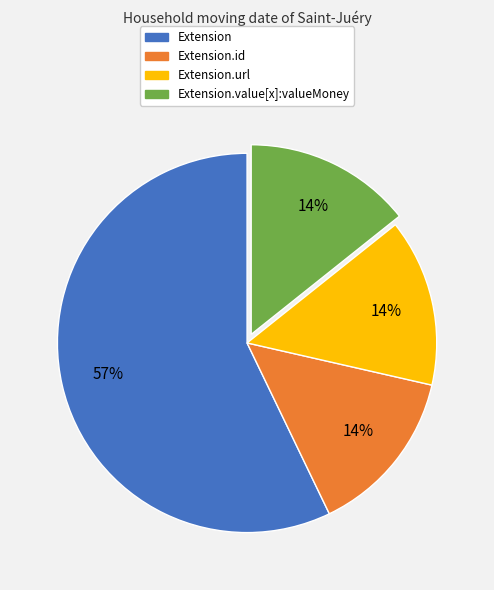

Is there a majority slice in this chart?

Yes